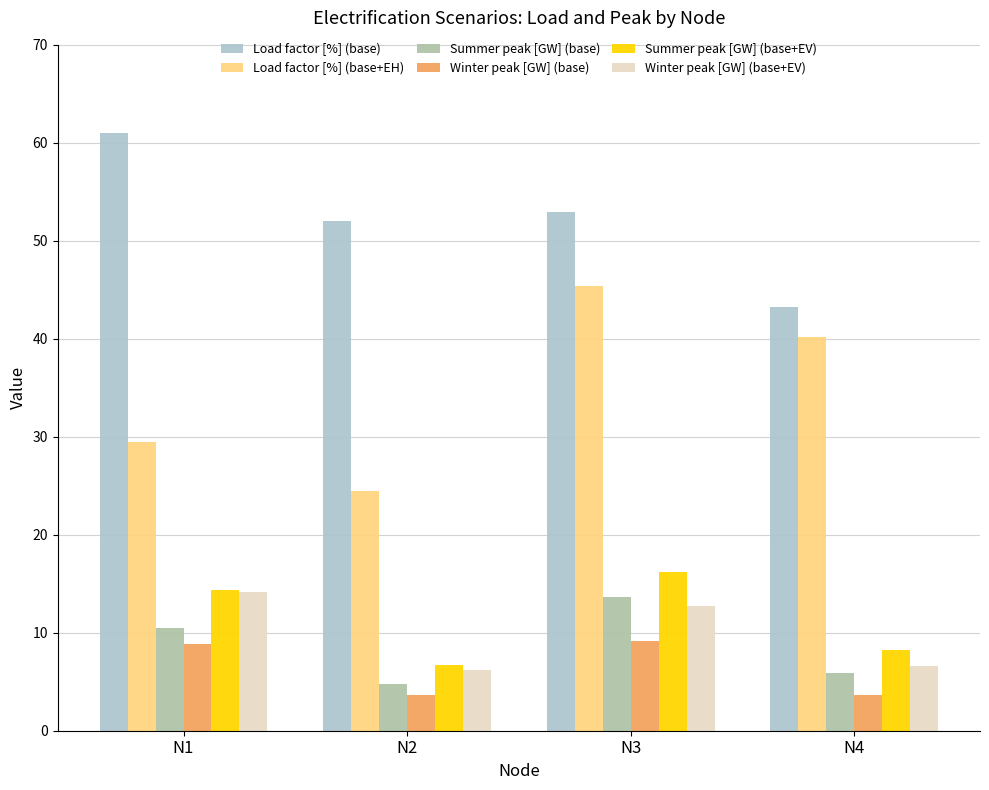

What is the value of the Winter peak [GW] (base) bar at the 1st from the left?

8.9